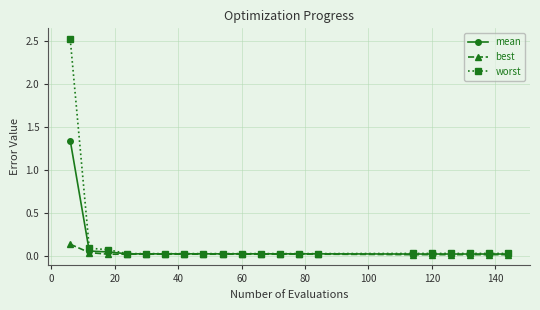

Which series has the widest spread of values?

worst